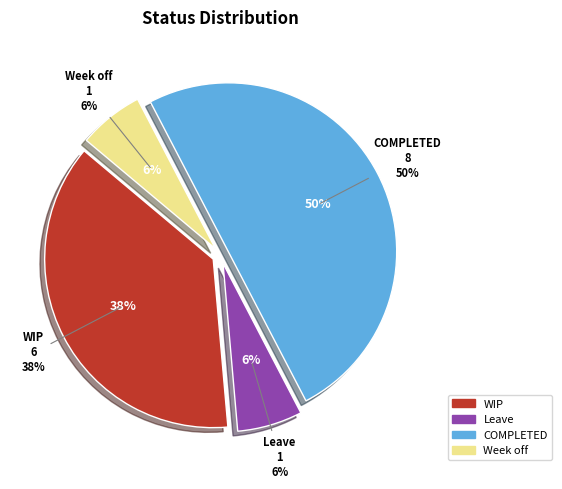

Combined, do COMPLETED and WIP account for over 50%?

Yes